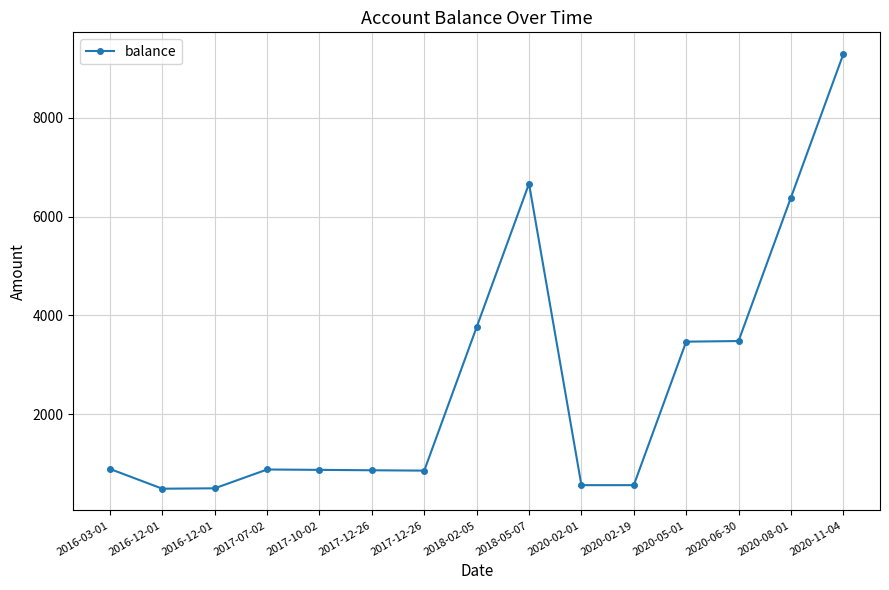

What is the minimum value shown in the chart?

492.0